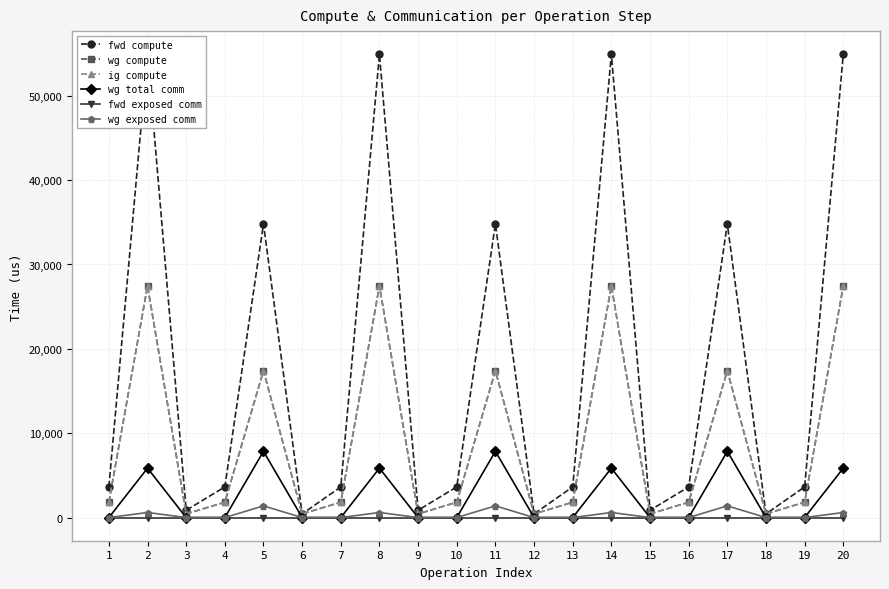

What is the difference between the maximum and minimum values in the fwd compute series?

54489.5